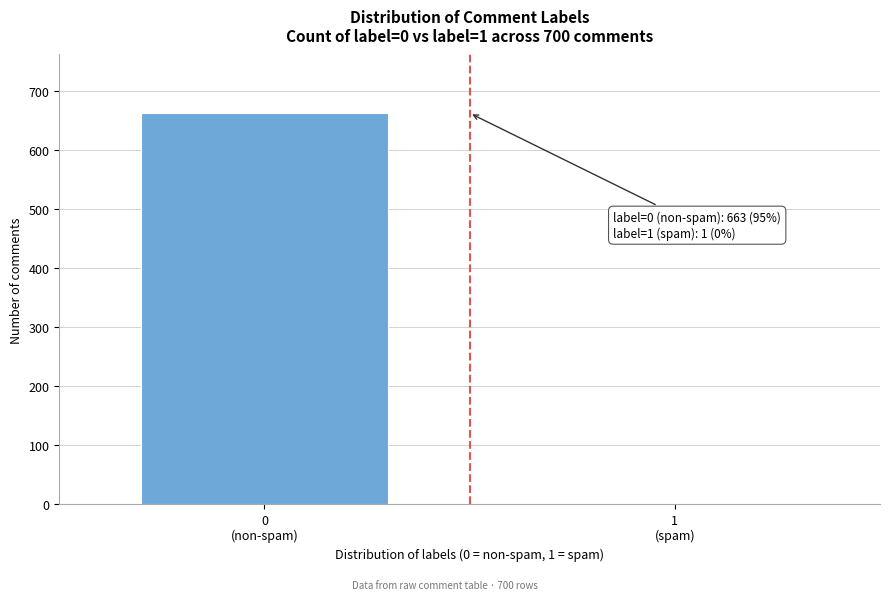

What is the maximum value shown in the chart?

663